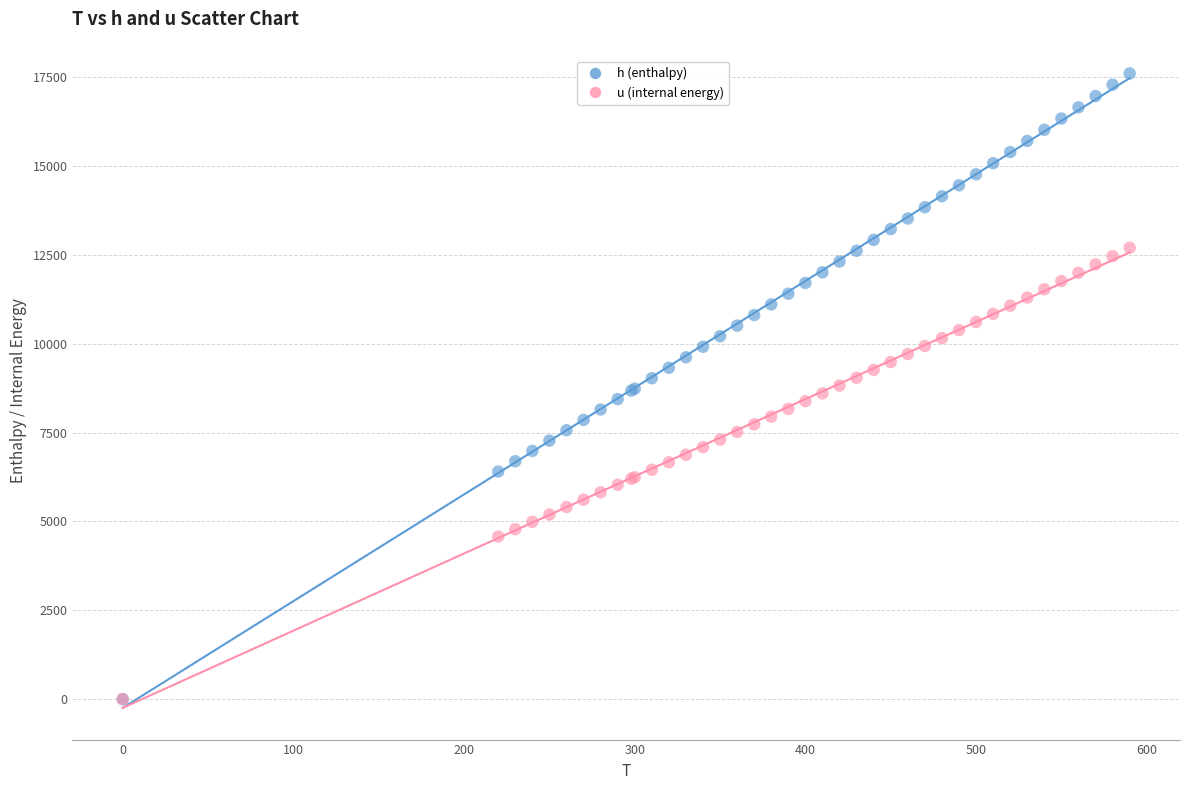

Which series has the largest Y range (max minus min)?

h (enthalpy)